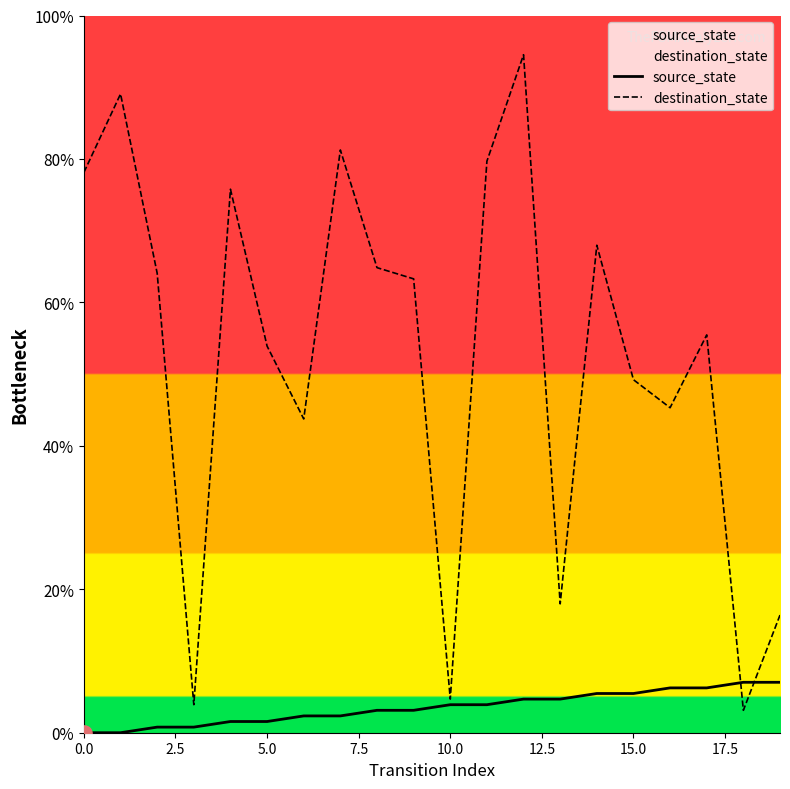

At how many categories does at least one series exceed 11?

17